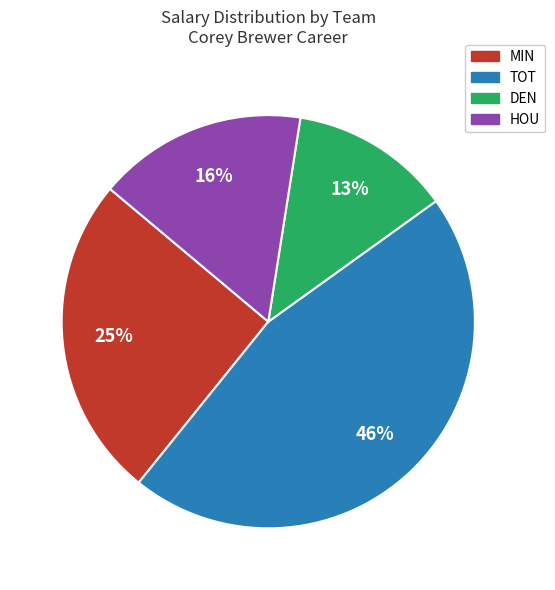

Is there any slice that represents more than half of the pie?

No